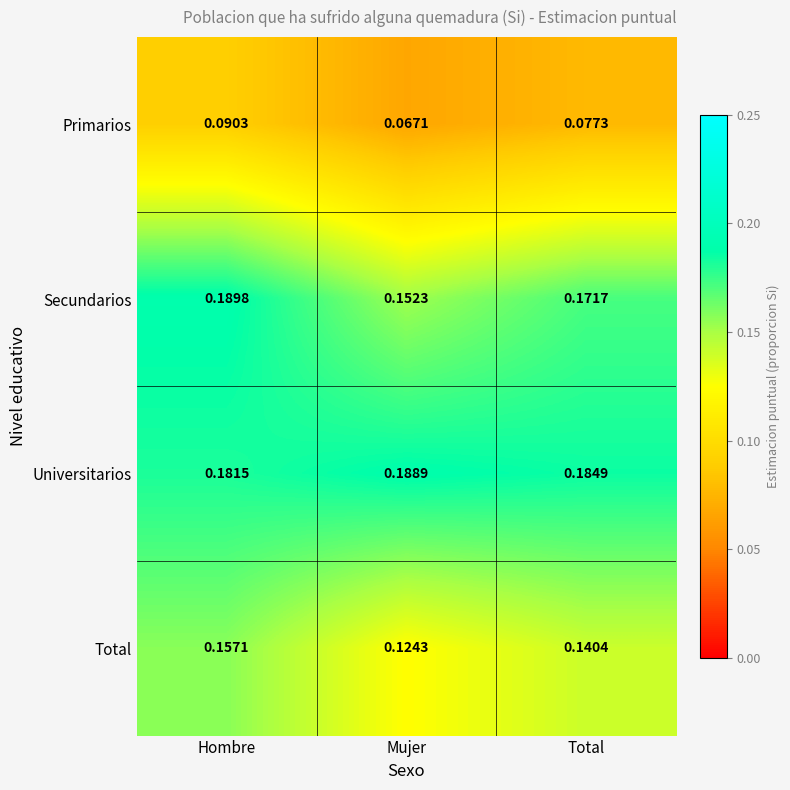

At which label is Secundarios closest to 0?

Mujer